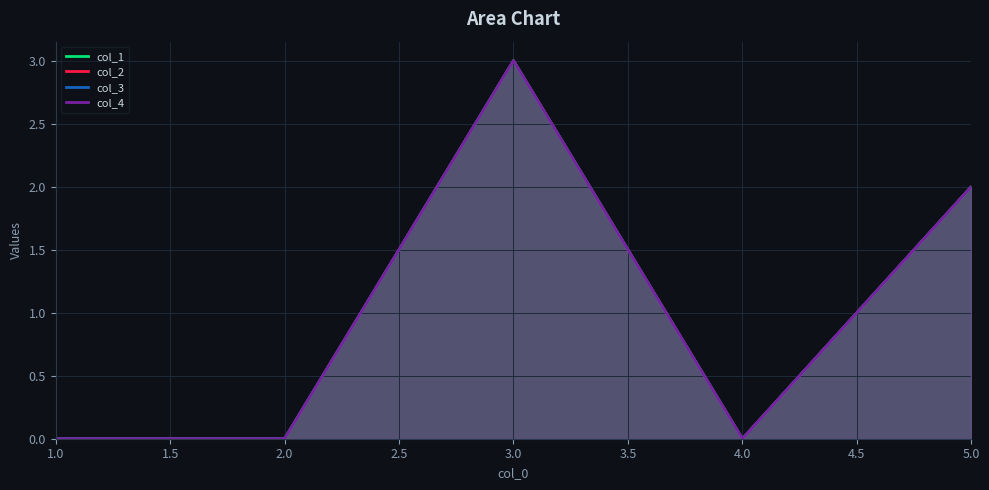

Which series has the largest total across all categories?

col_1